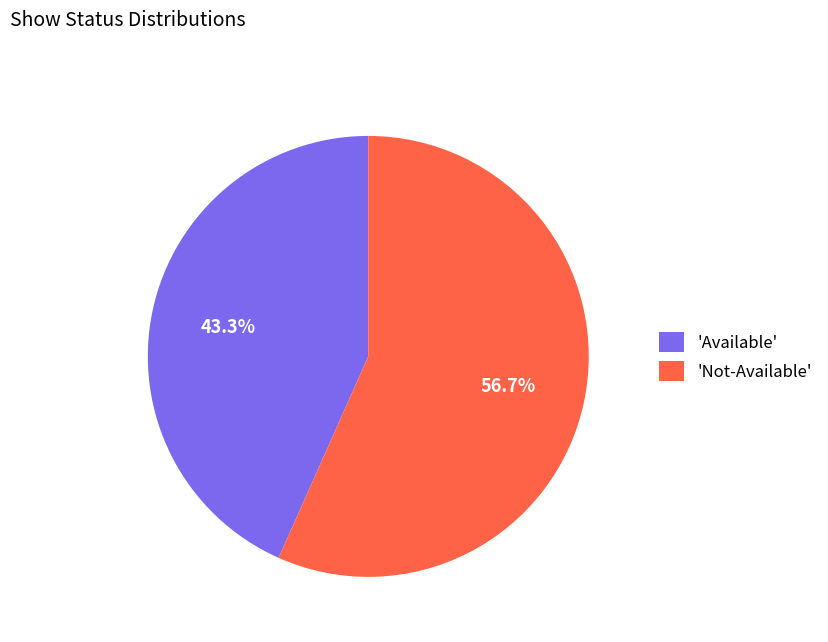

What is the total percentage of 'Not-Available' and 'Available'?

100.0%